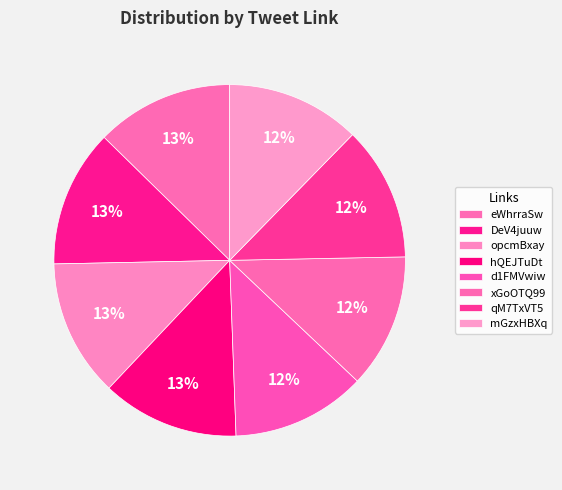

Rank the categories by value from highest to lowest.

eWhrraSw, DeV4juuw, opcmBxay, hQEJTuDt, d1FMVwiw, xGoOTQ99, qM7TxVT5, mGzxHBXq